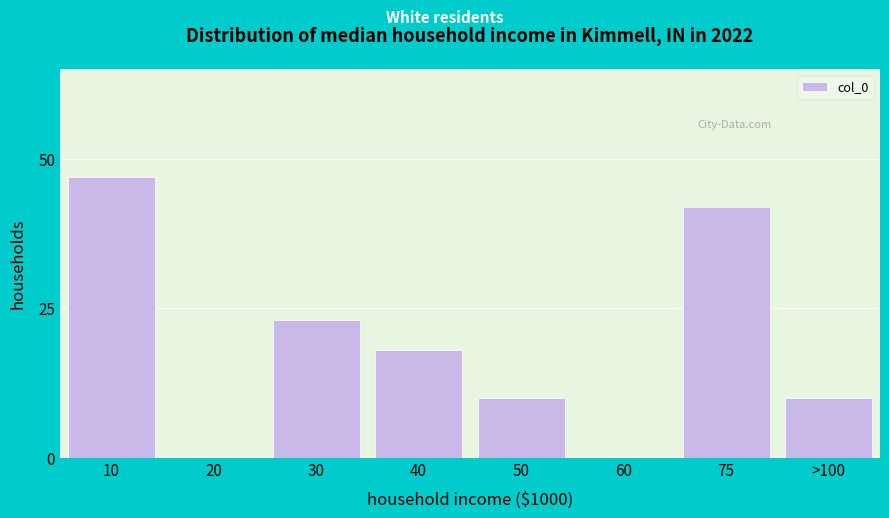

Reading left to right, what are all the values shown in this chart?

10=47	20=0	30=23	40=18	50=10	60=0	75=42	>100=10